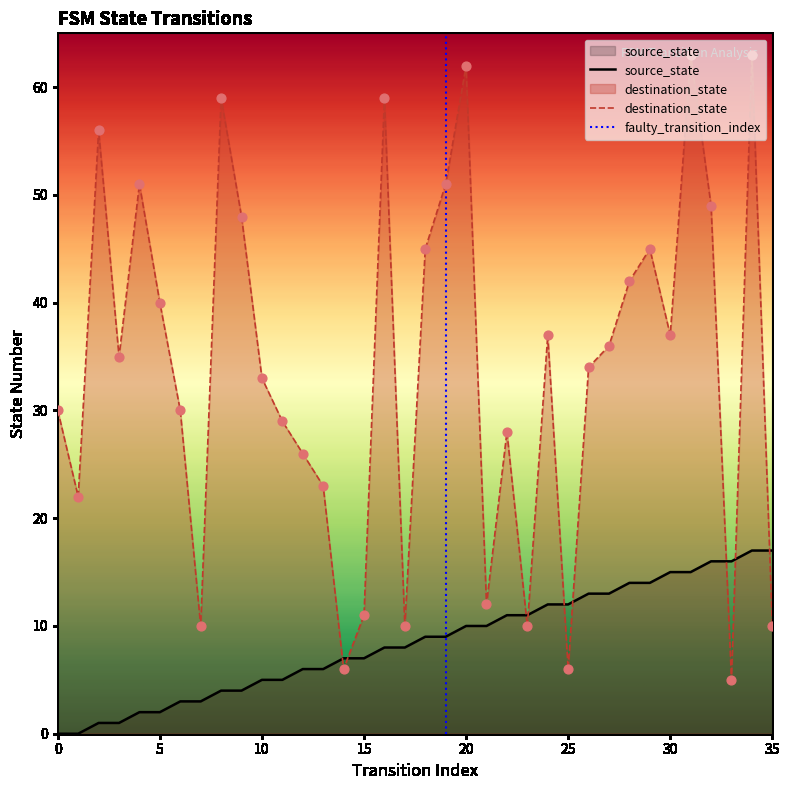

Which series has the largest total across all categories?

destination_state